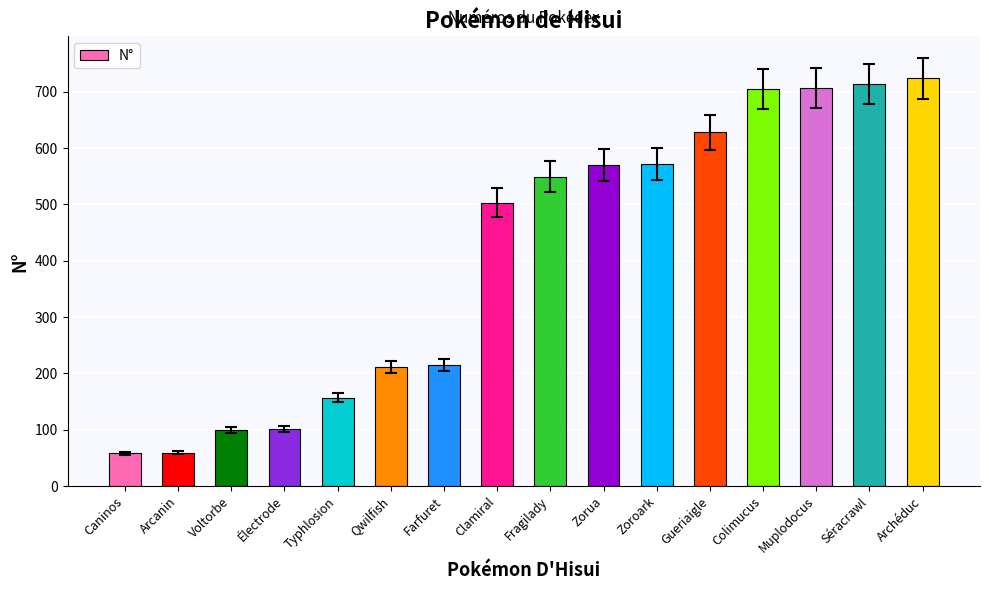

What is the maximum value shown in the chart?

724